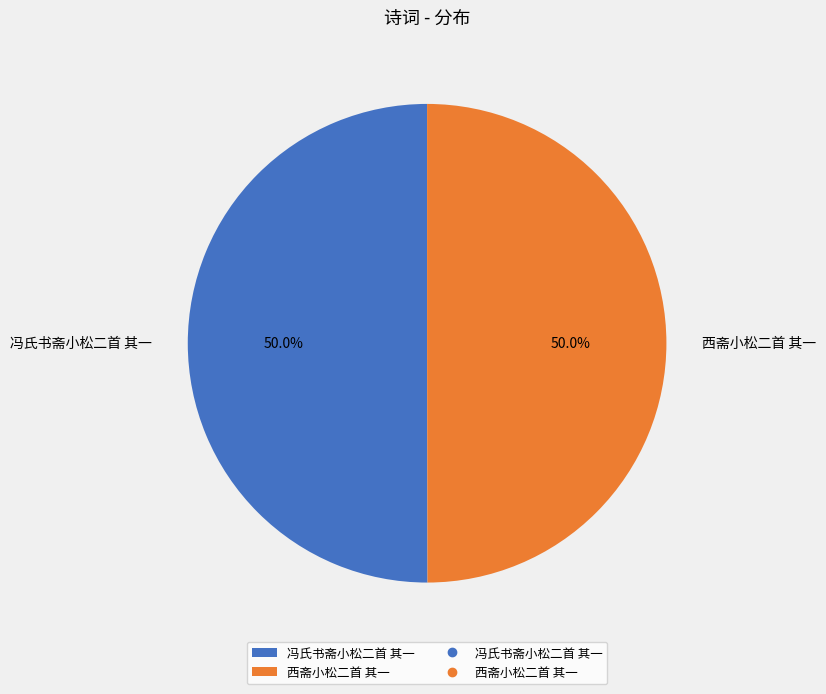

What percentage is the 冯氏书斋小松二首 其一 slice, to the nearest percent?

50%